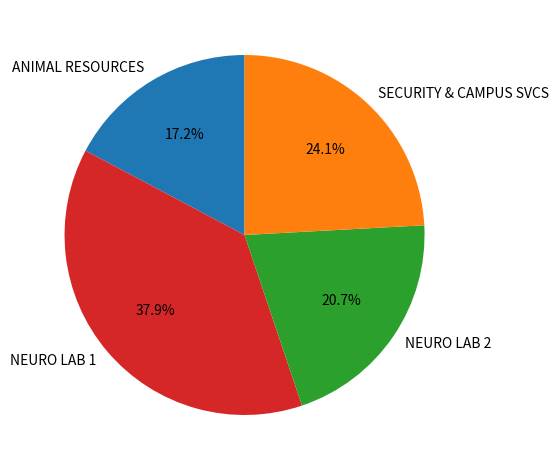

Approximately how many times larger is the value at NEURO LAB 2 compared to ANIMAL RESOURCES?

1.2